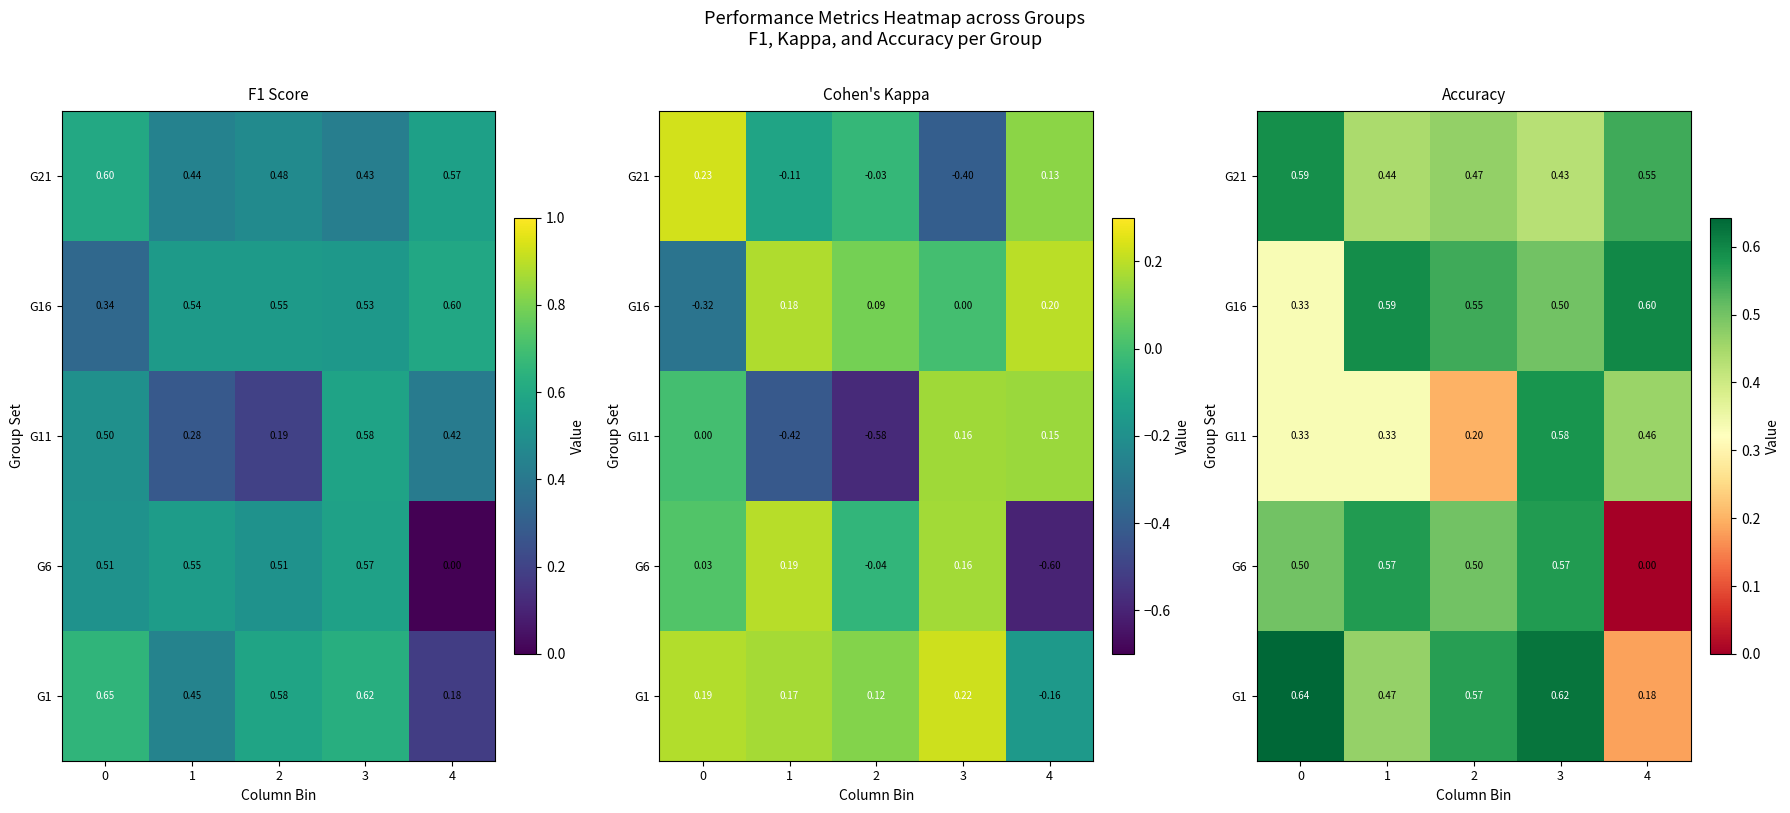

How many categories are shown in the chart?

5